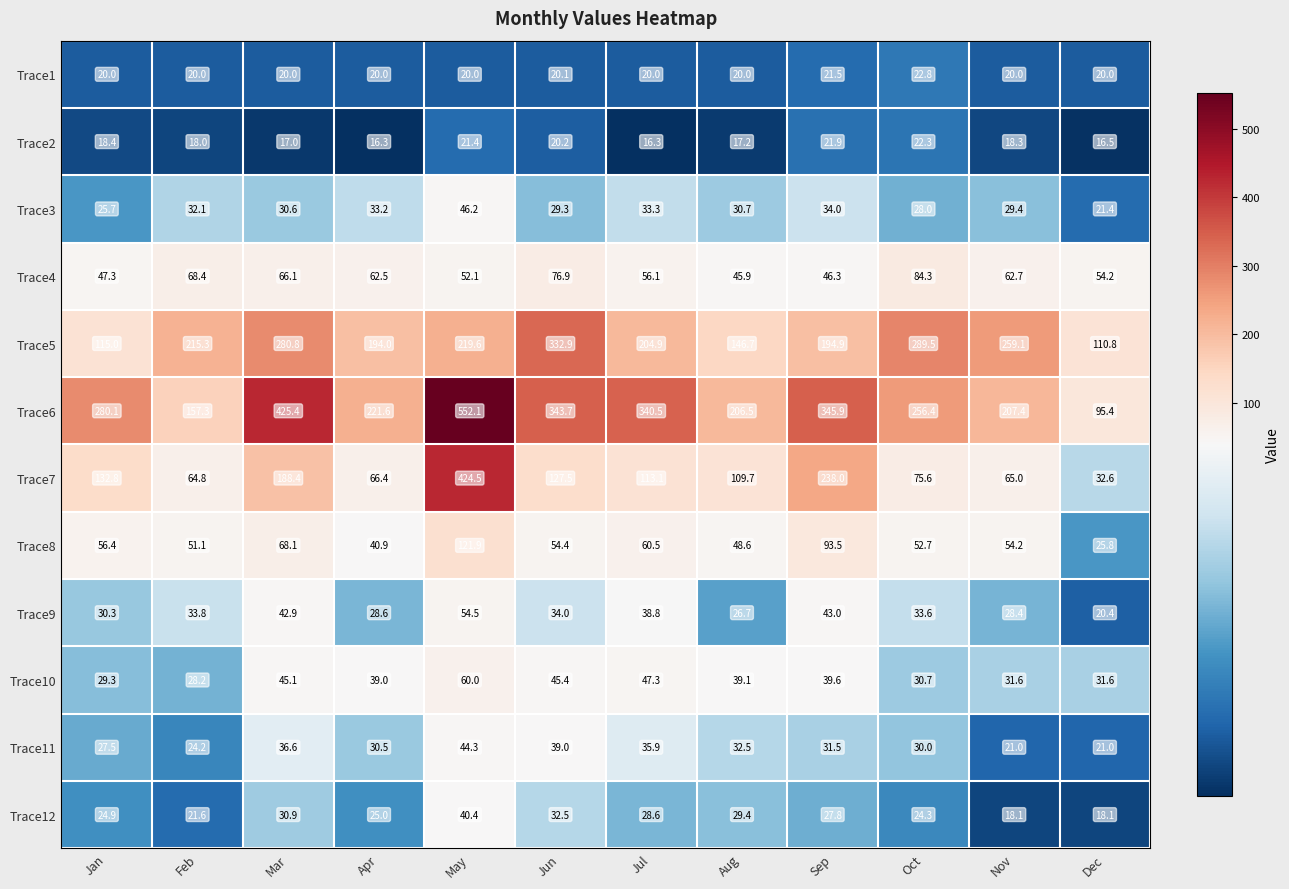

At how many categories does at least one series exceed 174?

11